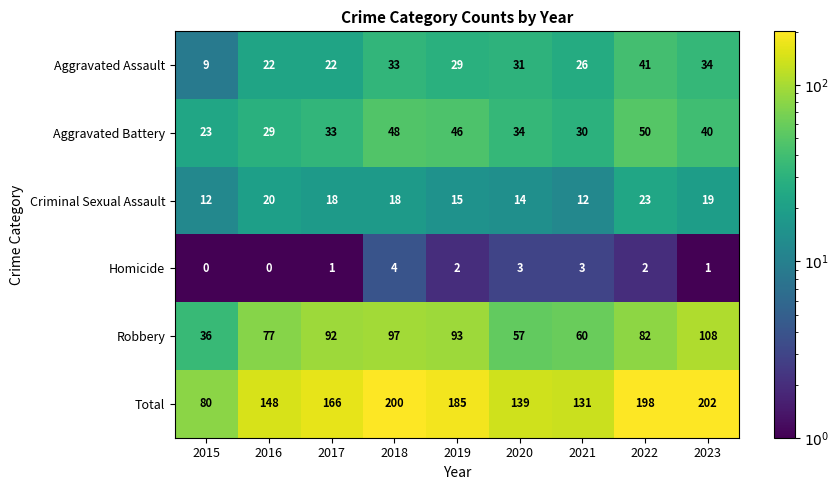

Which category has the highest value across all series?

2023